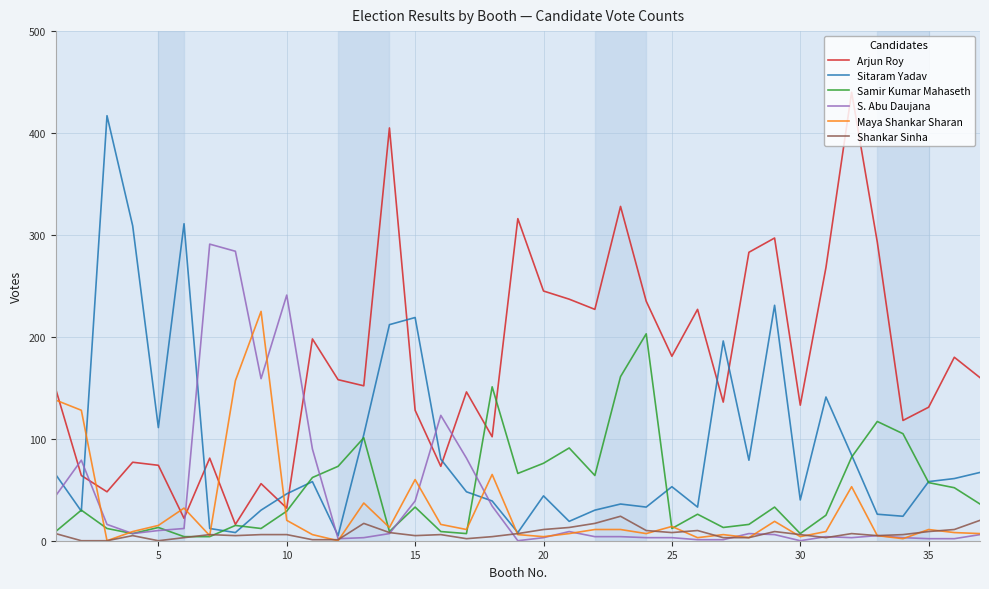

What is the highest value of the Shankar Sinha series?

24